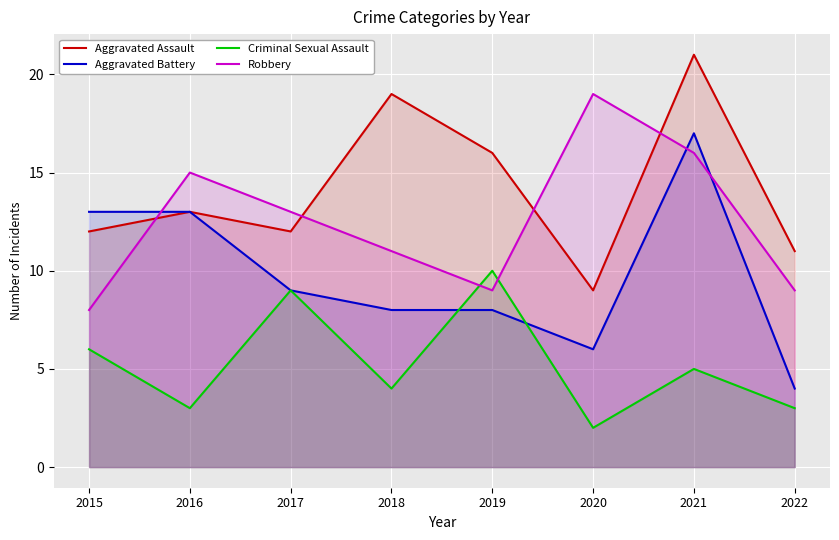

Where is the first local minimum for Robbery?

2019